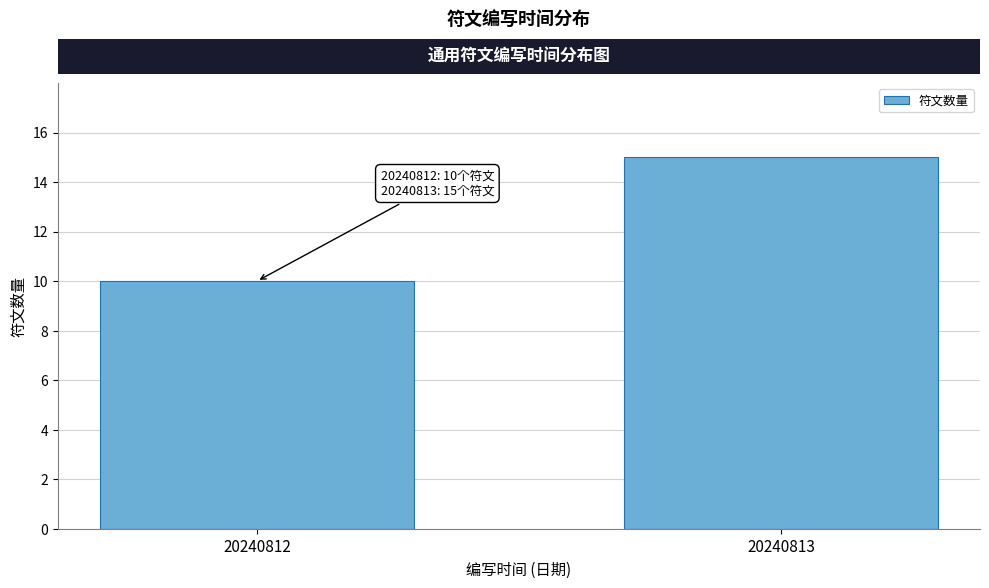

Reading right to left, extract all data points from this chart.

20240813=15	20240812=10